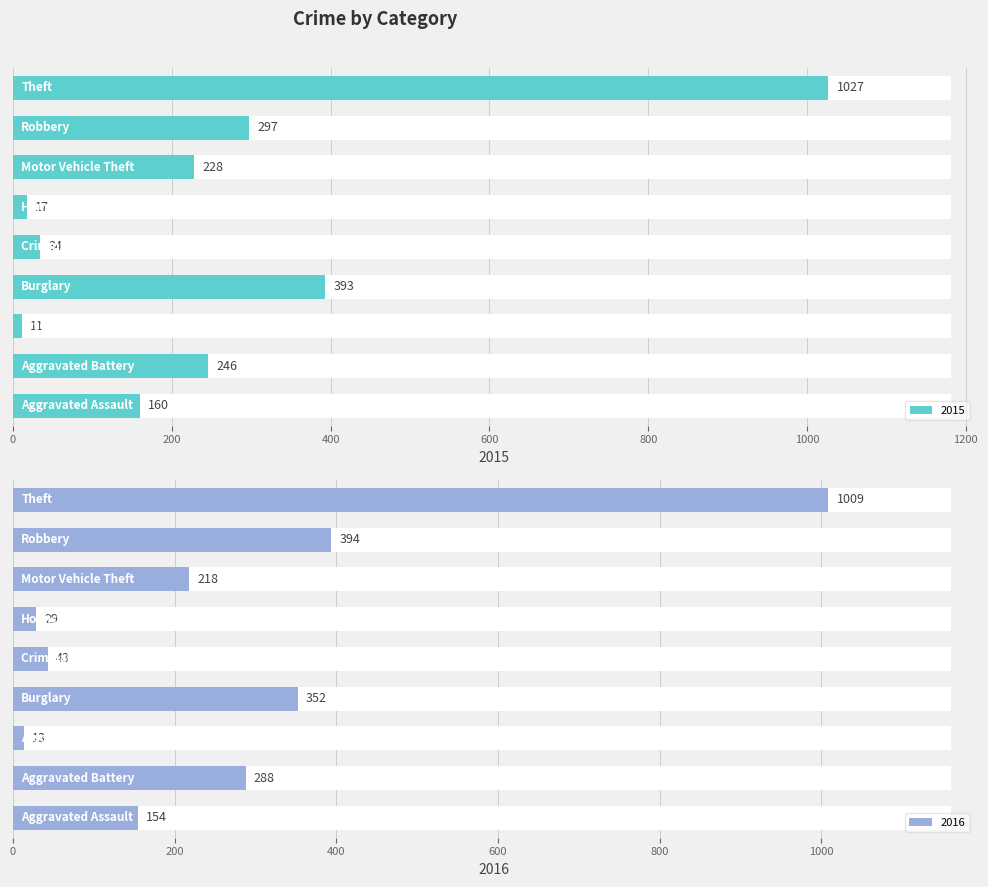

True or false: 2016 has a value of 288 at Aggravated Battery.

True